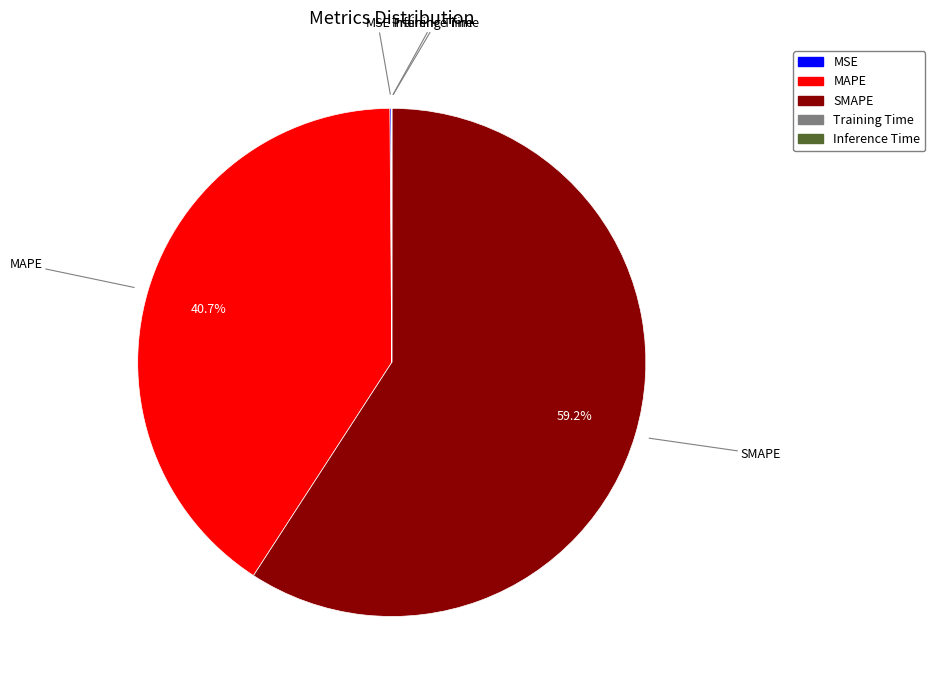

Which category has the biggest portion of the pie?

SMAPE